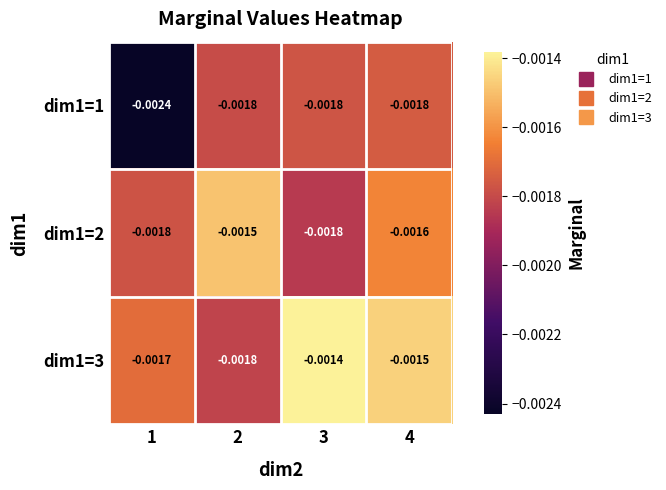

Is the value of dim1=2 at 2 greater than the value of dim1=1 at 2?

Yes